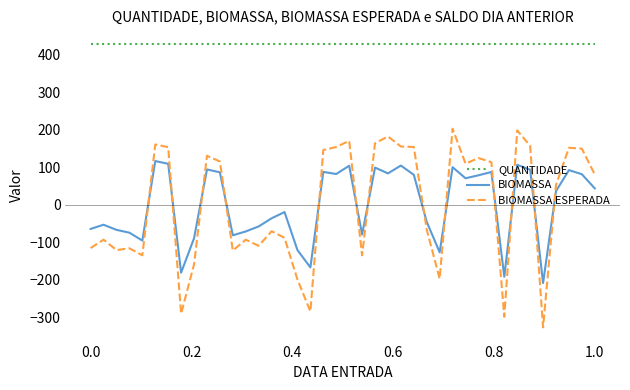

True or false: QUANTIDADE and BIOMASSA intersect in this chart.

False